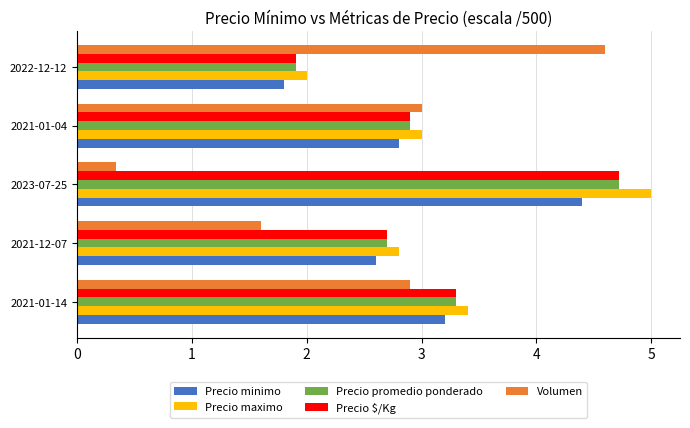

True or false: Precio promedio ponderado has a value of 0.6 at 2022-12-12.

False